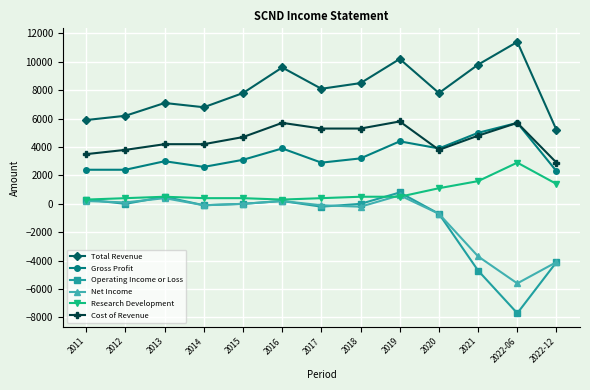

What position from the right is 2017?

7